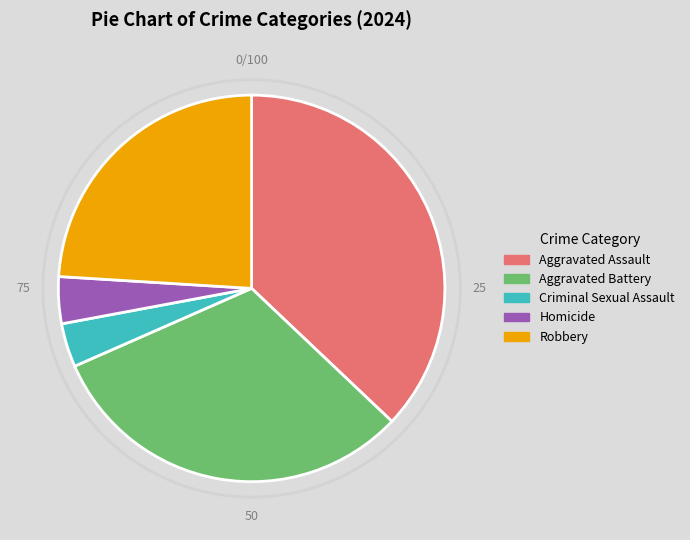

Count the number of slices in the pie.

5